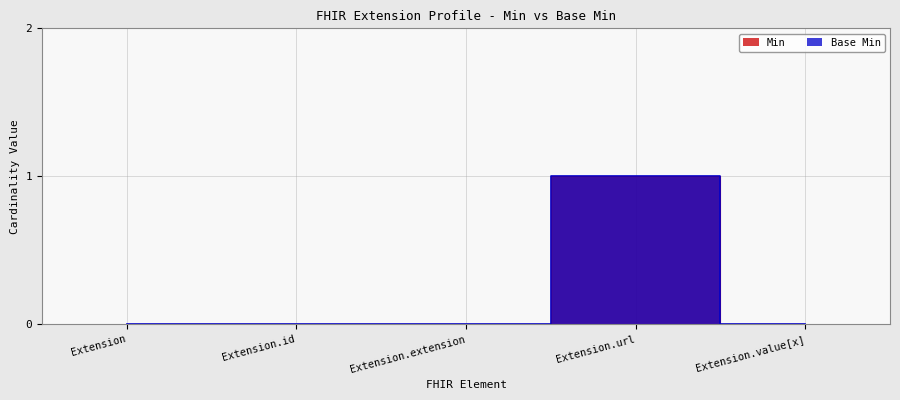

Reading left to right, what are all the values shown in this chart?

Min: Extension=0	Extension.id=0	Extension.extension=0	Extension.url=1	Extension.value[x]=0
Base Min: Extension=0	Extension.id=0	Extension.extension=0	Extension.url=1	Extension.value[x]=0